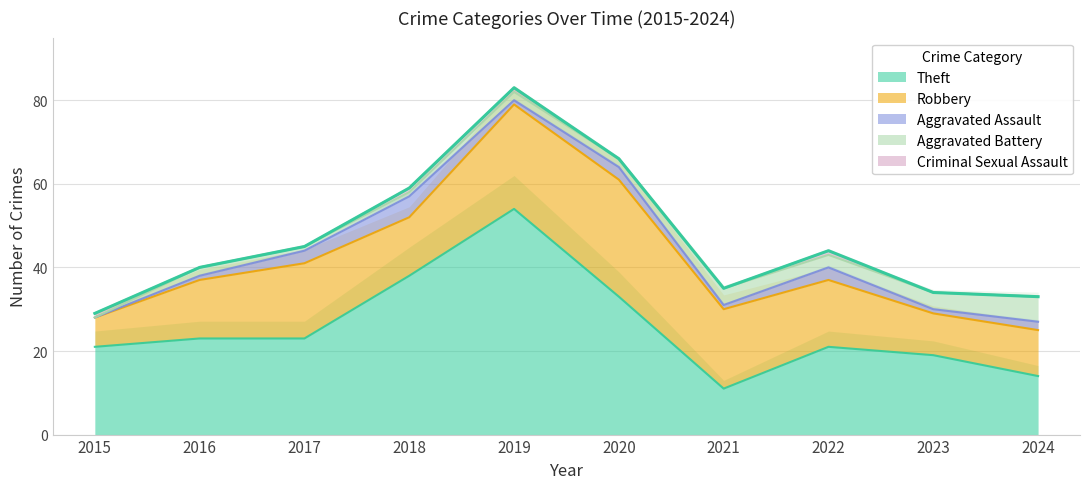

True or false: Theft and Aggravated Assault cross at least once.

False